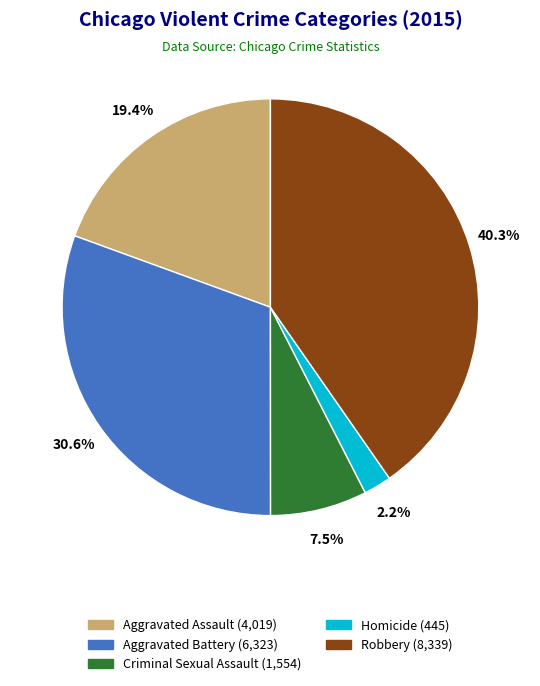

The Aggravated Battery slice represents 24% of the pie. True or false?

False